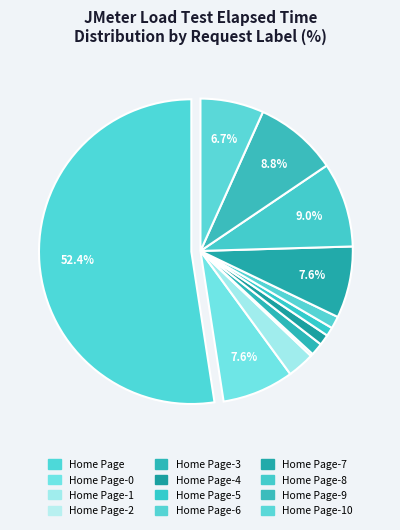

What is the total percentage of Home Page-7 and Home Page-10?

14.3%